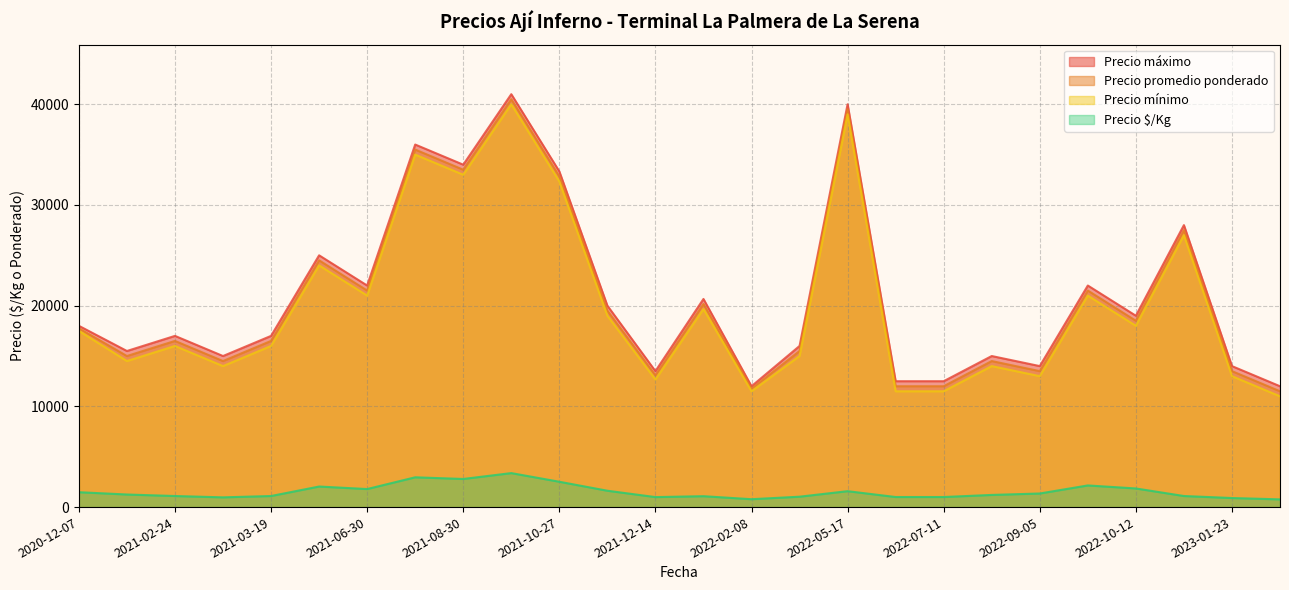

What is the minimum value for Precio mínimo?

11000.0